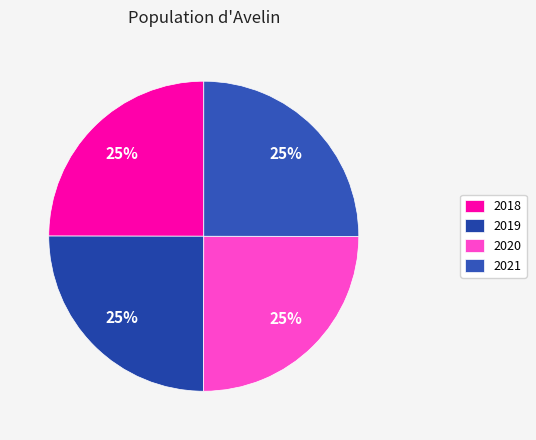

The 2019 slice represents 15% of the pie. True or false?

False